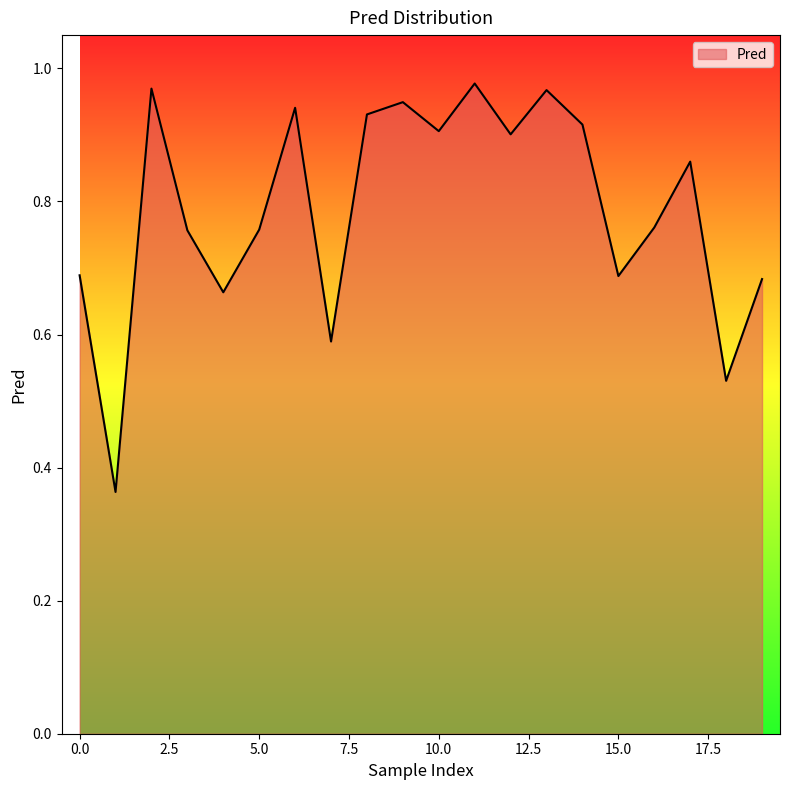

How many lines are shown in the chart?

1